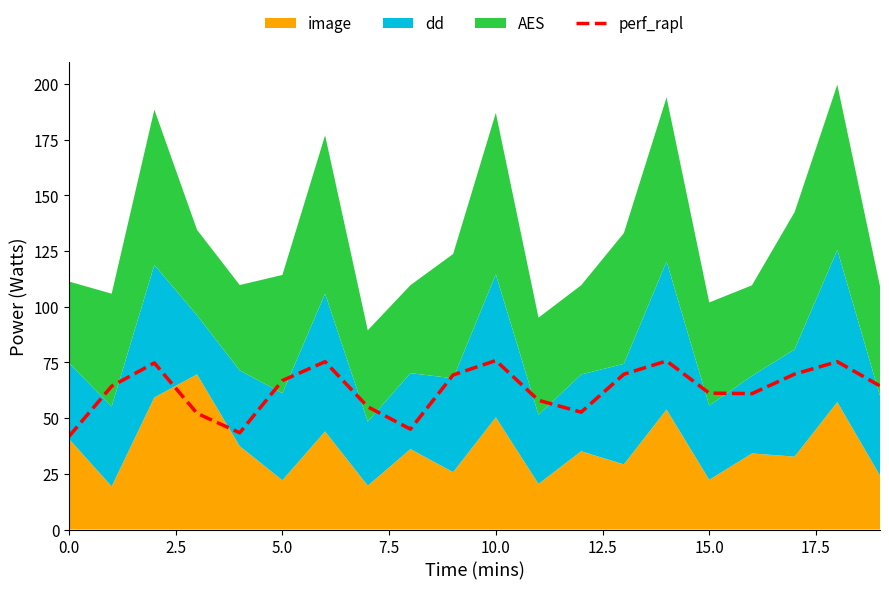

Is it true that perf_rapl equals 65.0 at 0.0?

False